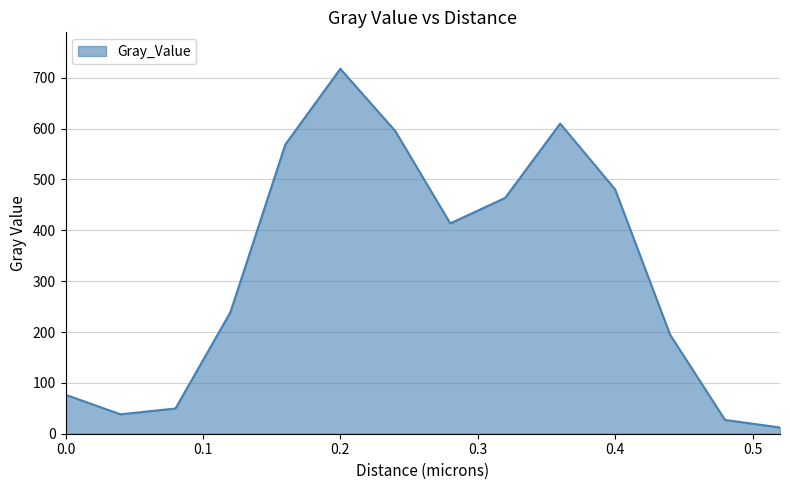

What is the maximum value shown in the chart?

717.7